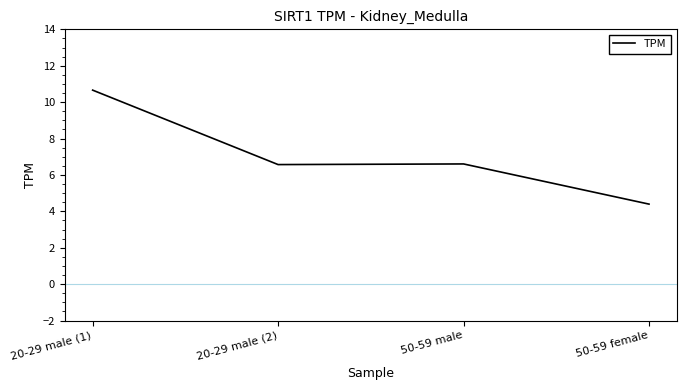

Reading right to left, list all the values displayed in this chart.

4.4	6.6	6.6	10.7